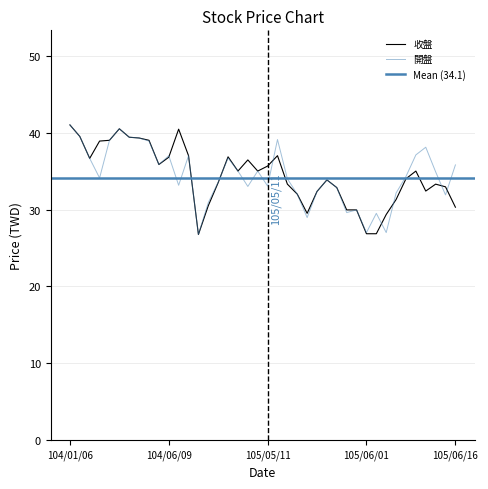

What is the label of the 2nd point from the left?

104/01/07